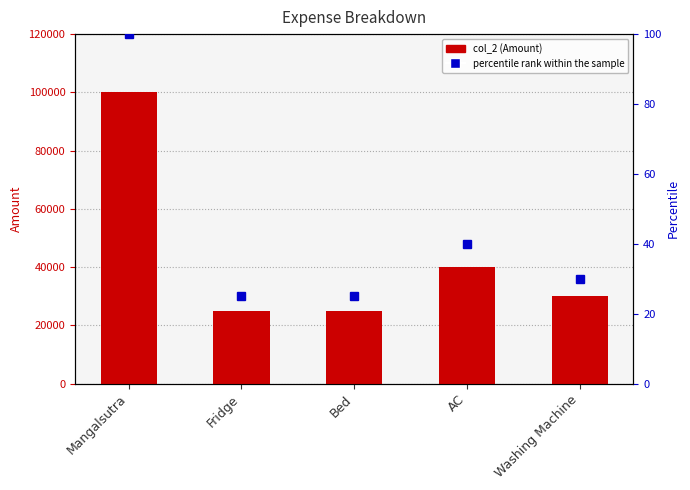

Count the number of values greater than 30000.

2